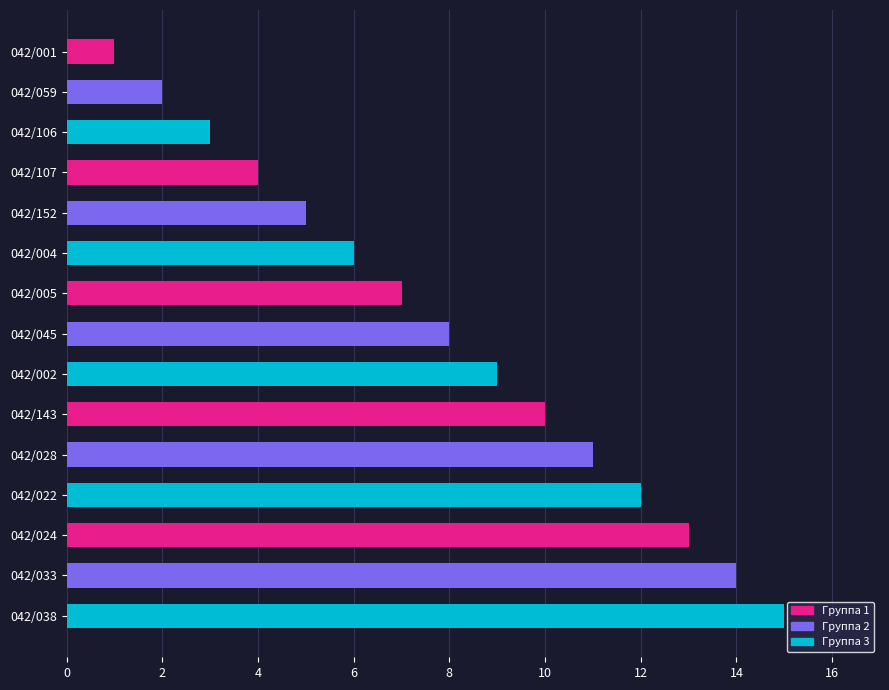

What is the difference between the maximum and minimum values?

14